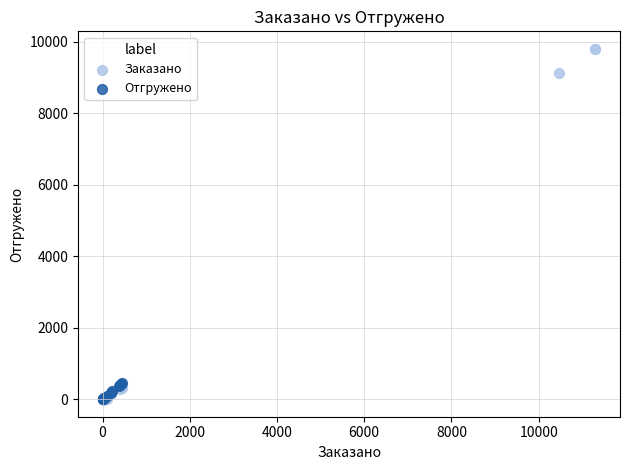

Which series contains the highest Y value?

Заказано